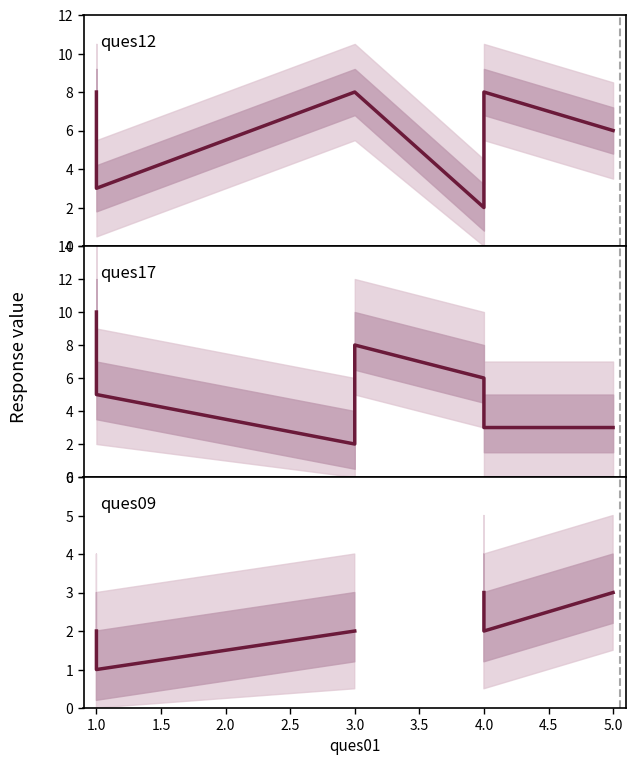

How many data points in ques17 are less than 5?

5